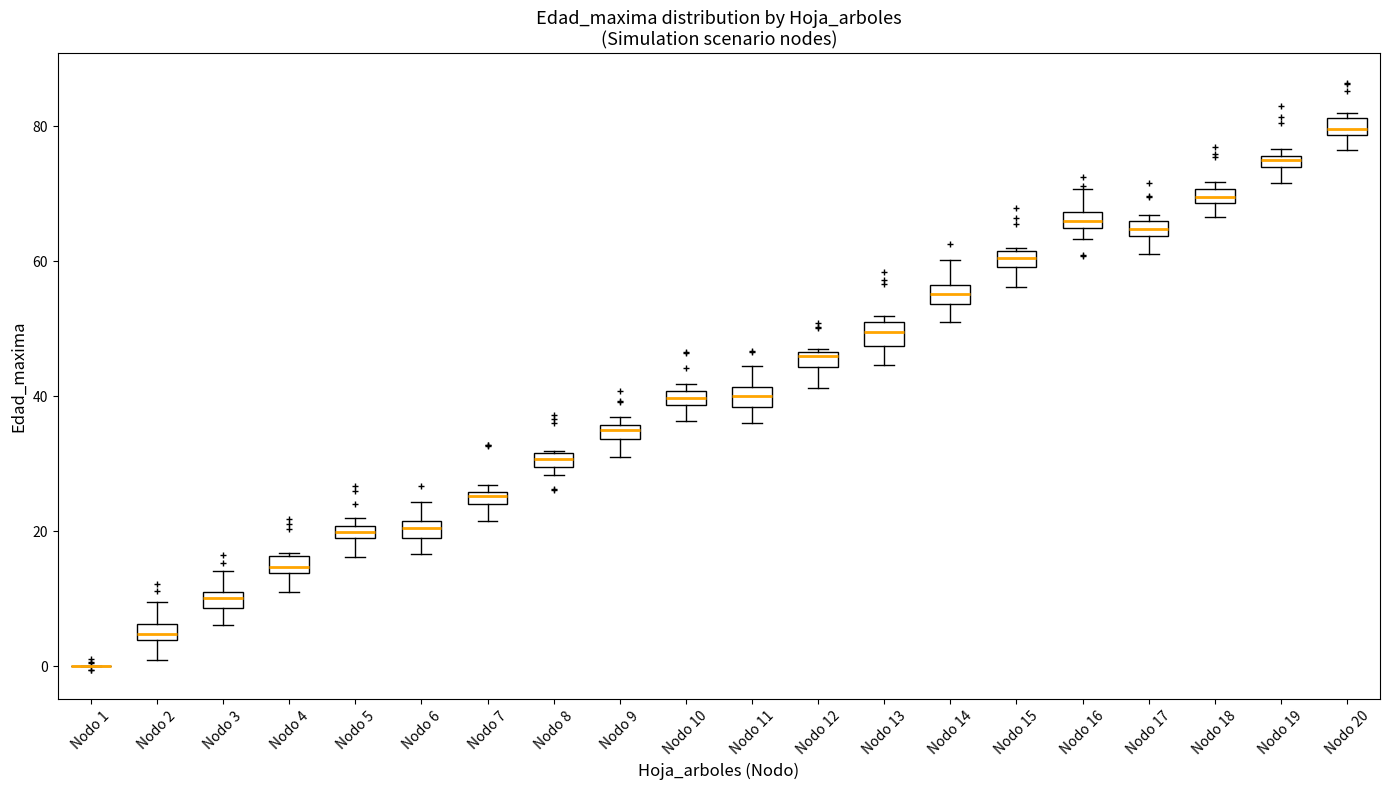

Where does the lower whisker of the box for Nodo 14 end on the y-axis? The values are not printed on the chart, so give them approximately, as read against the axis.

52